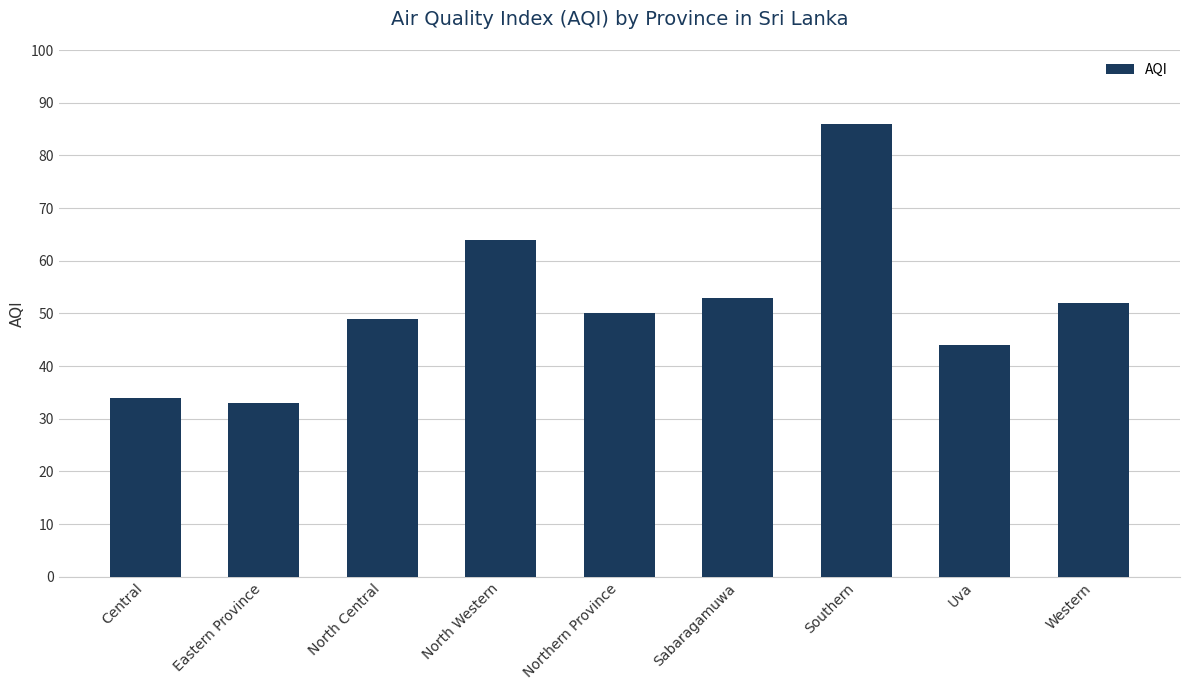

What is the difference between the values at Eastern Province and Northern Province?

17